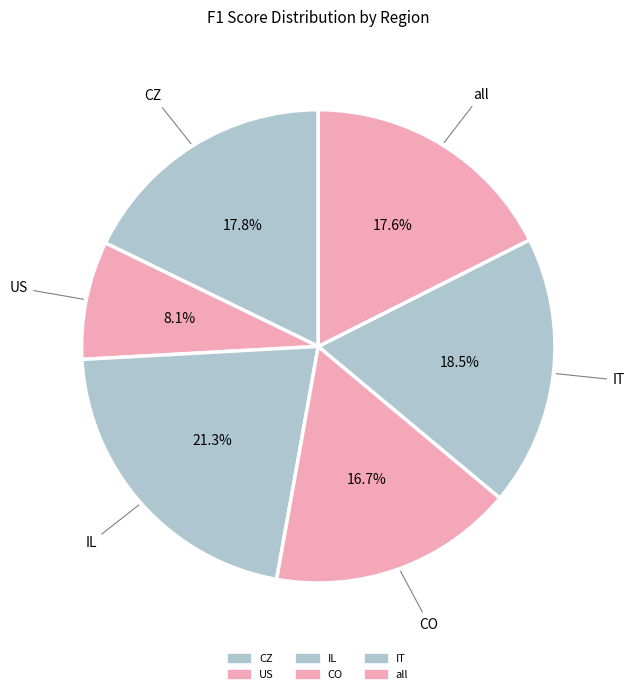

Count the number of slices in the pie.

6